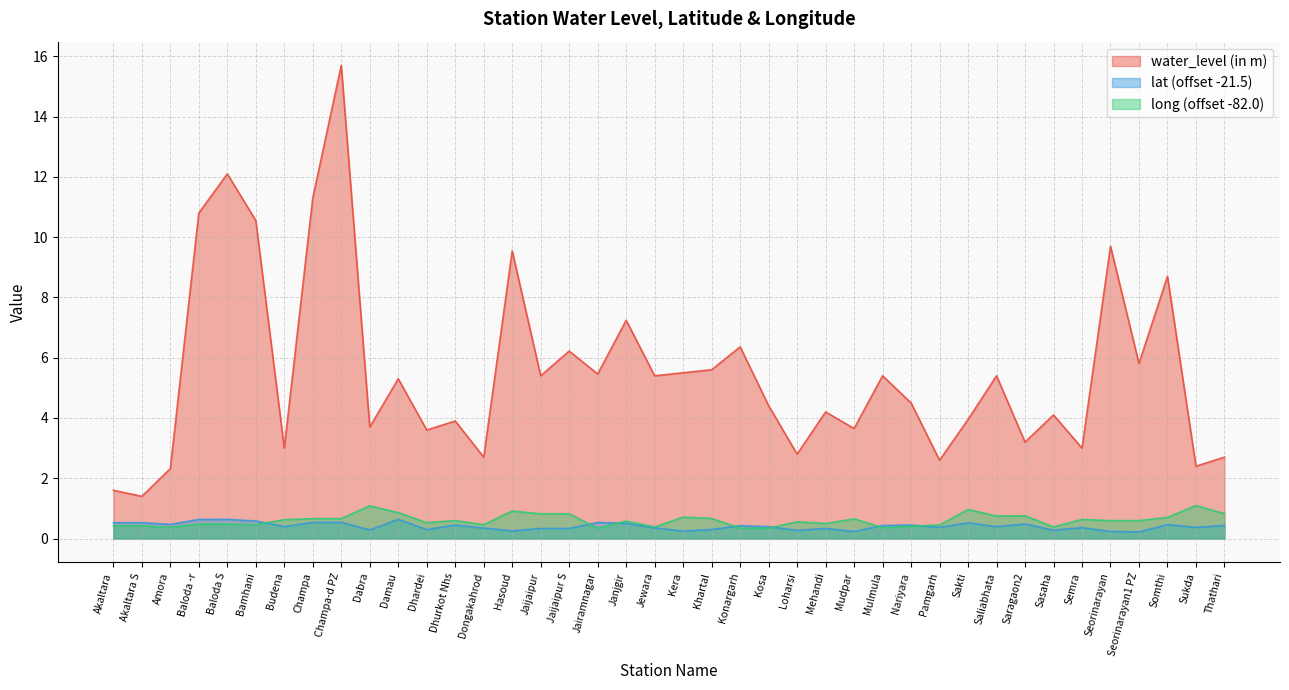

What value does the long series have at Sasaha?

0.4